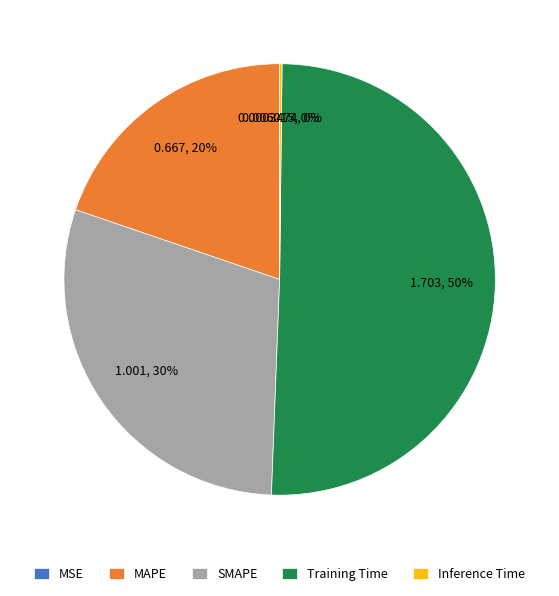

Approximately how many times larger is the value at SMAPE compared to Training Time?

0.6